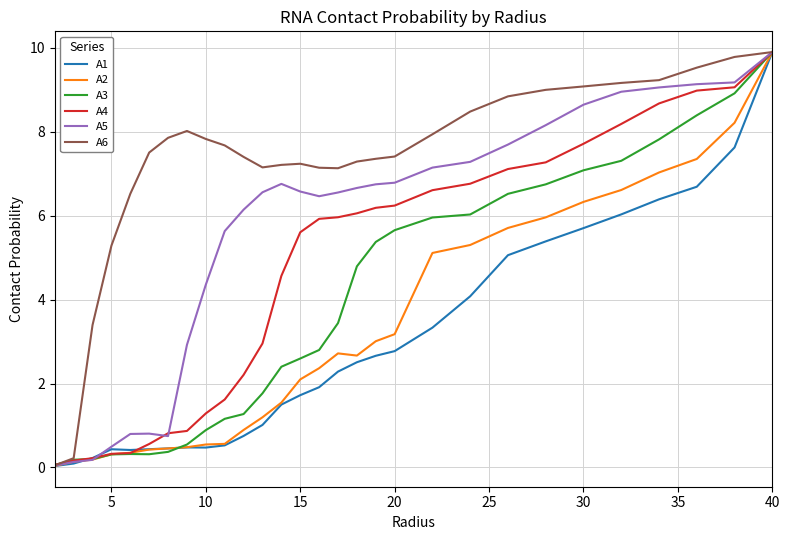

What is the greatest value displayed?

9.9